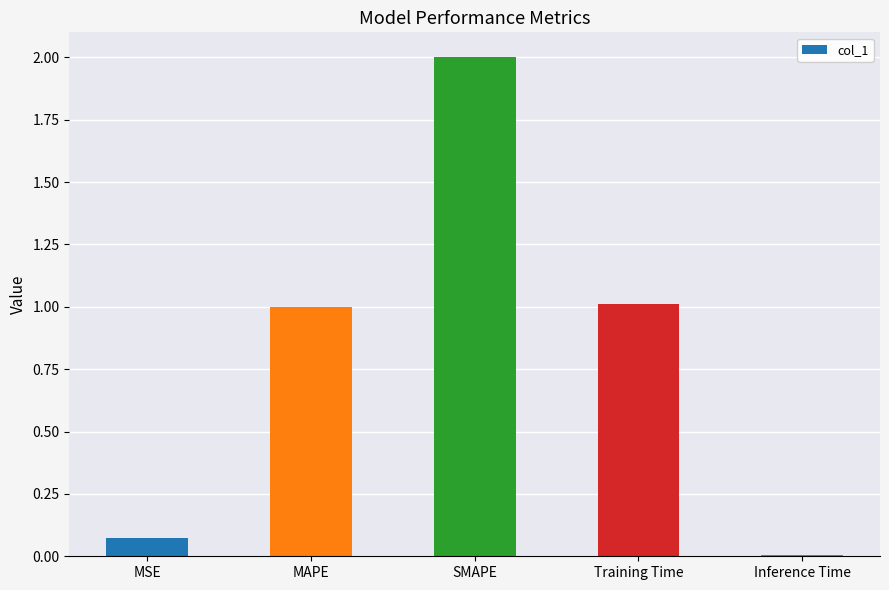

Which has a higher value, Inference Time or SMAPE?

SMAPE